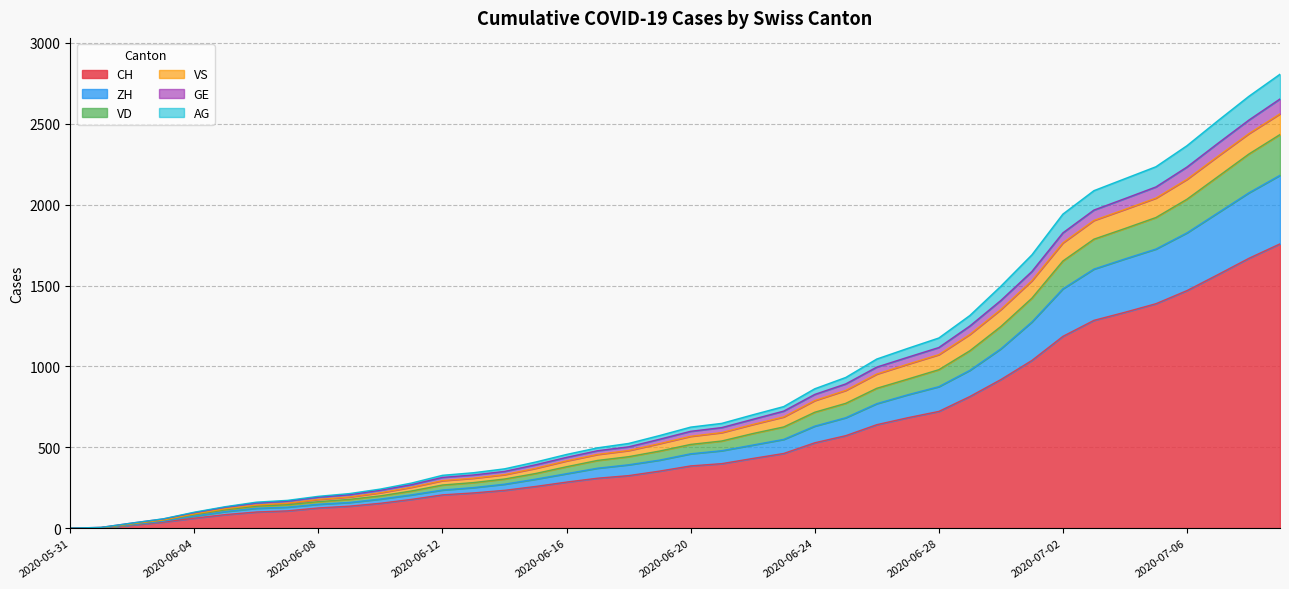

What is the maximum value for CH?

1758